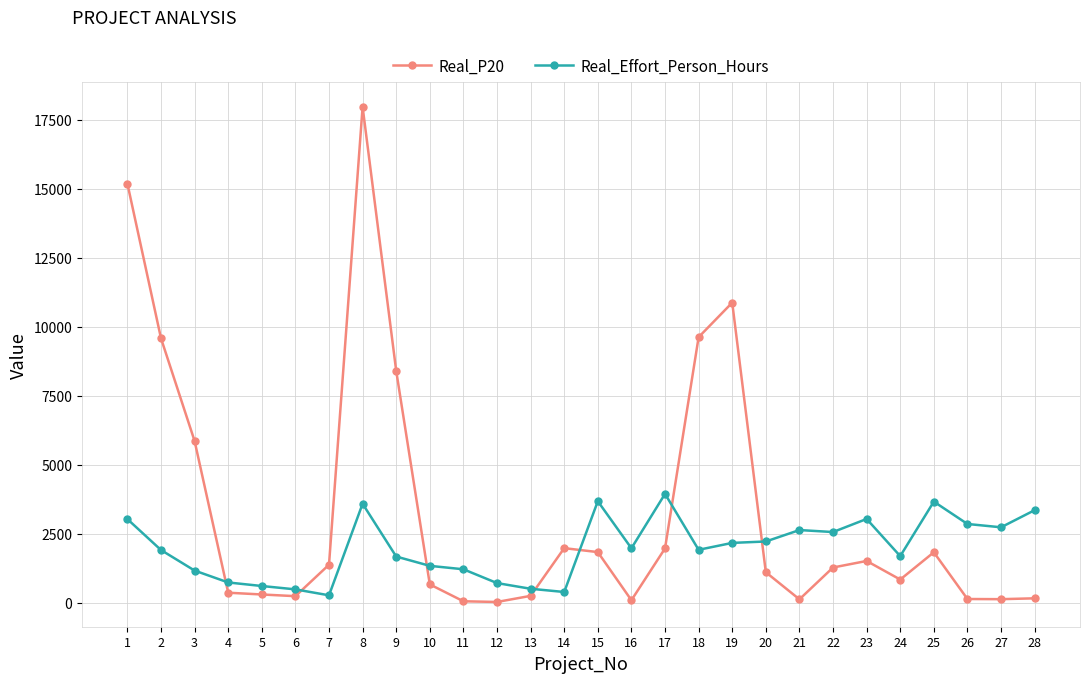

Which label corresponds to the largest value in the chart?

8